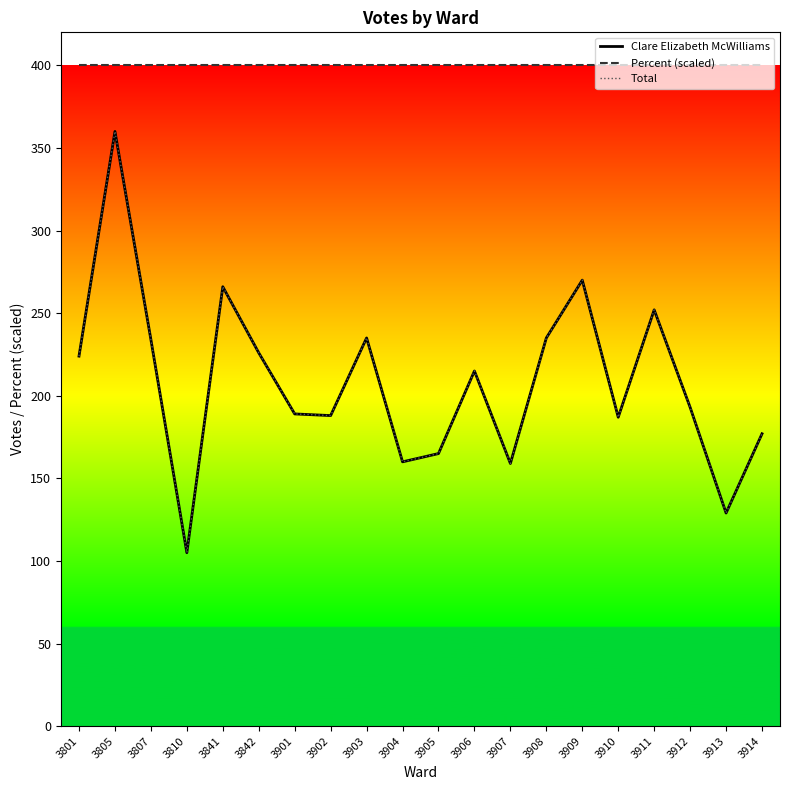

What is the sum of the Percent (scaled) values at 3807 and 3908?

800